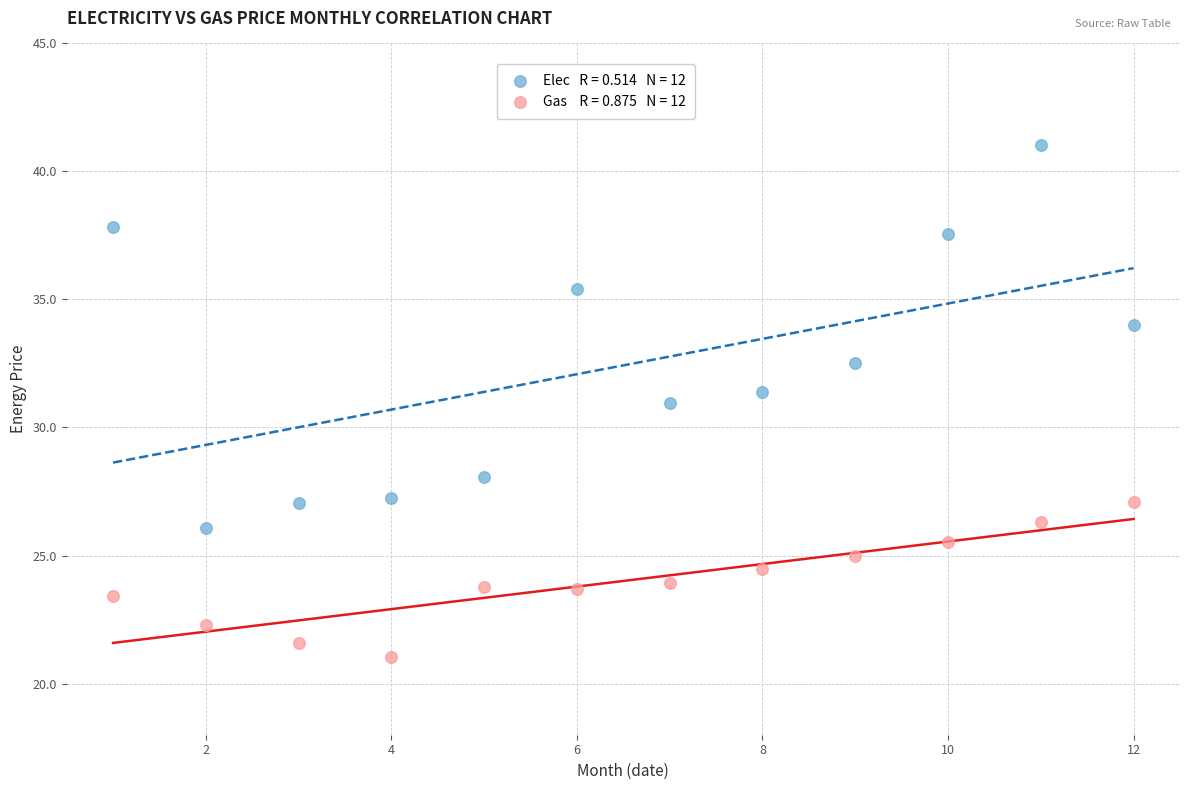

Across all data points, what is the range of Y values (max minus min)?

20.0